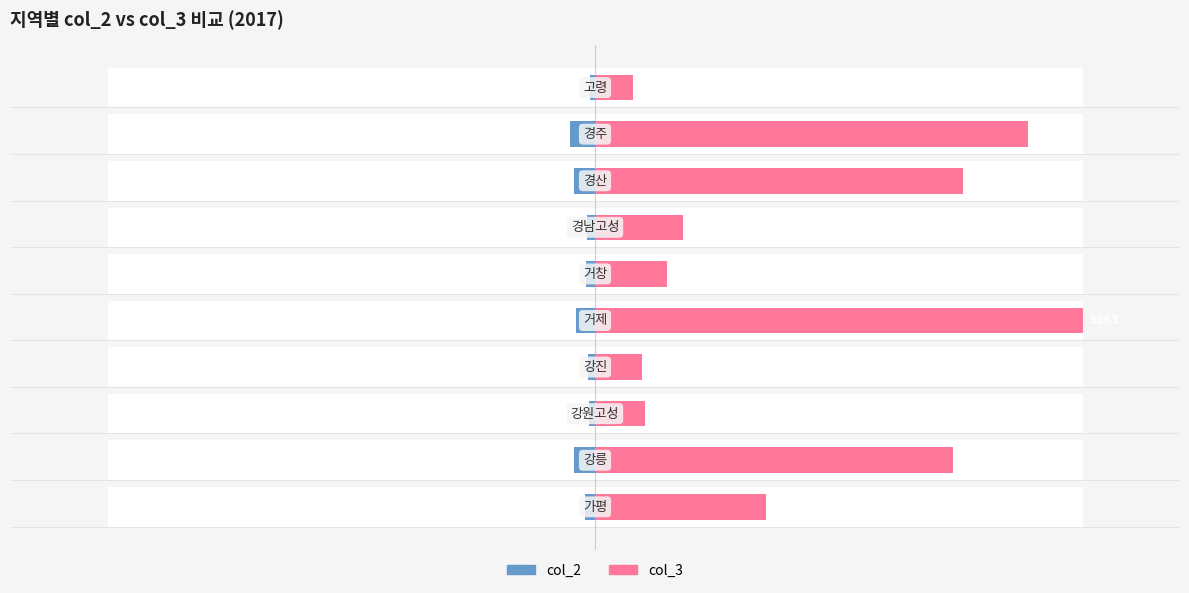

What is the highest value of the col_2 series?

-1.1